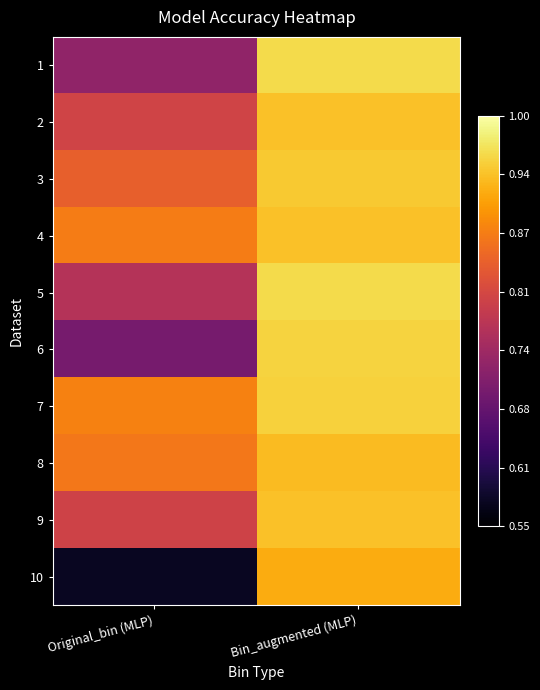

Which has a higher value, Original_bin (MLP) or Bin_augmented (MLP)?

Bin_augmented (MLP)